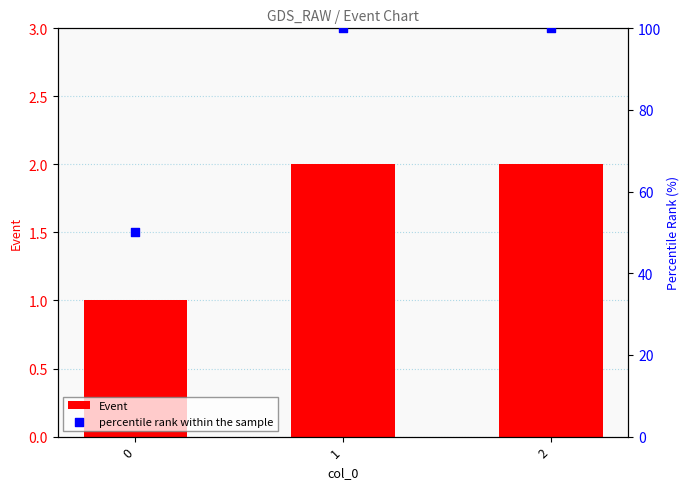

What are all the series names shown in the legend?

Event, percentile rank within the sample